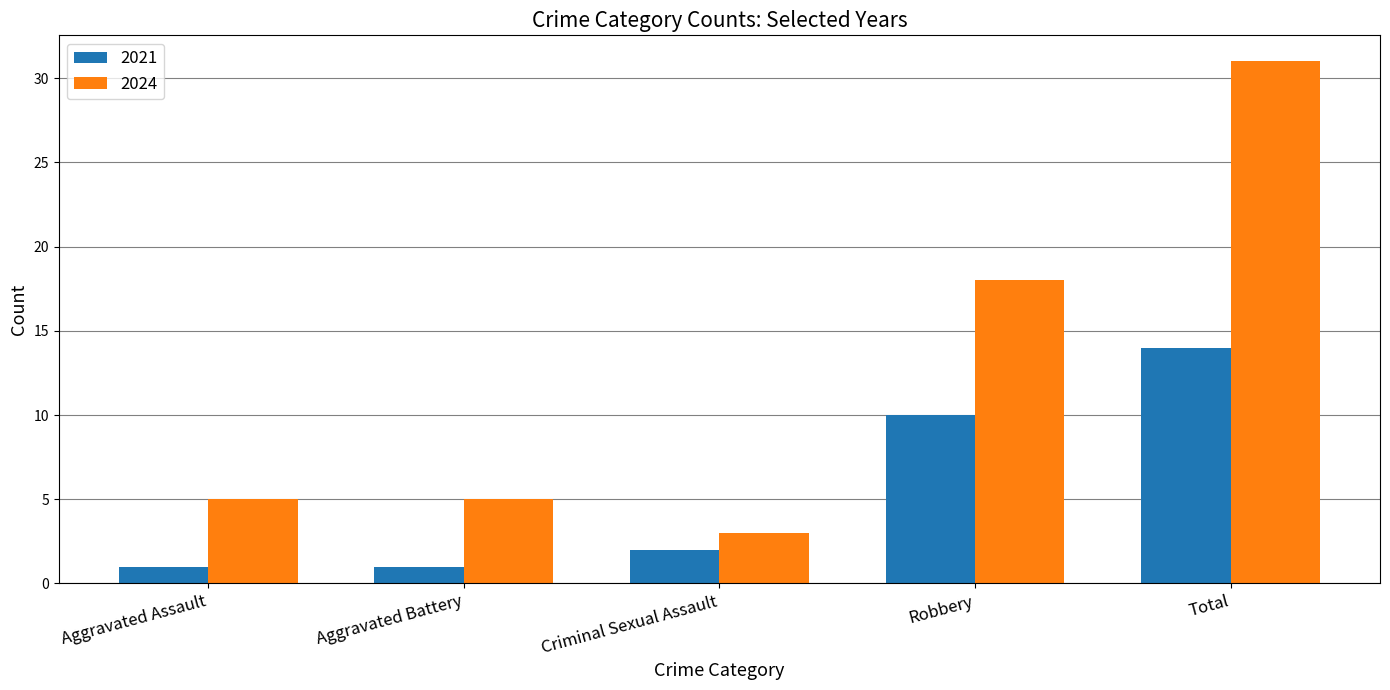

Reading left to right, transcribe all the data shown in this chart.

2021: Aggravated Assault=1	Aggravated Battery=1	Criminal Sexual Assault=2	Robbery=10	Total=14
2024: Aggravated Assault=5	Aggravated Battery=5	Criminal Sexual Assault=3	Robbery=18	Total=31